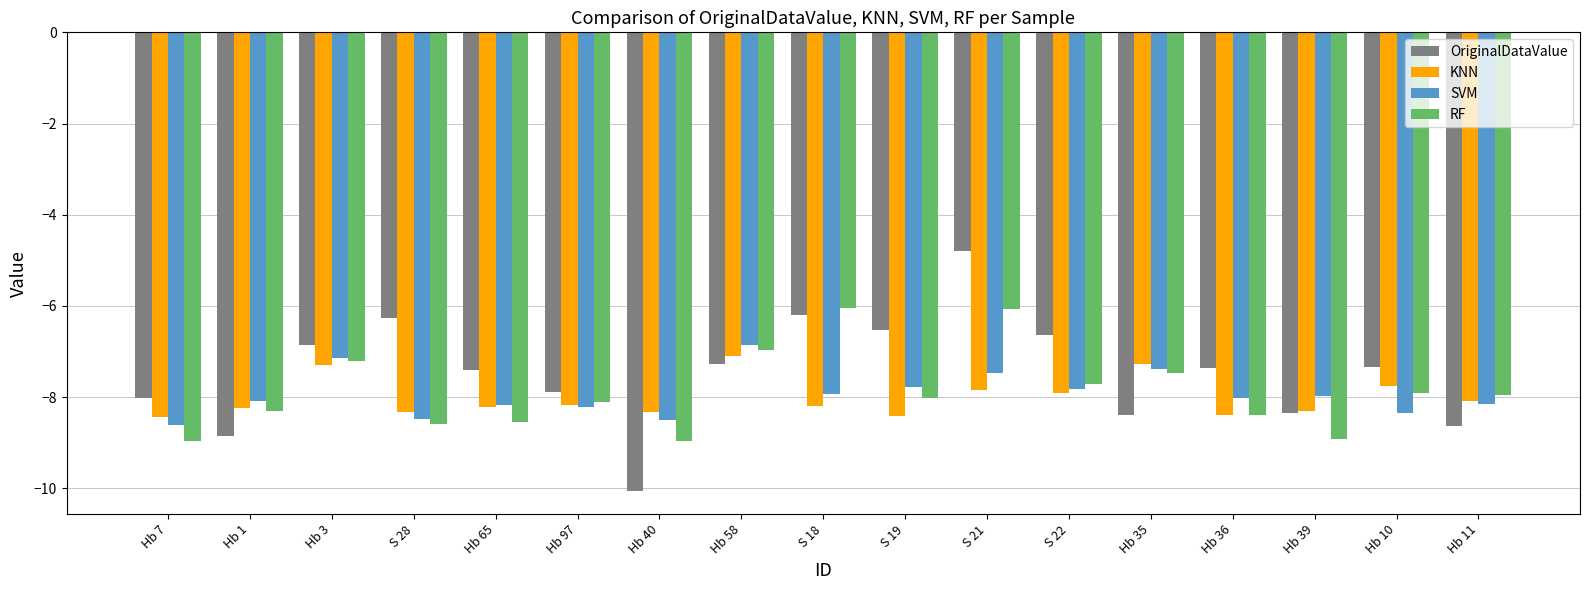

Count the number of data series in this chart.

4